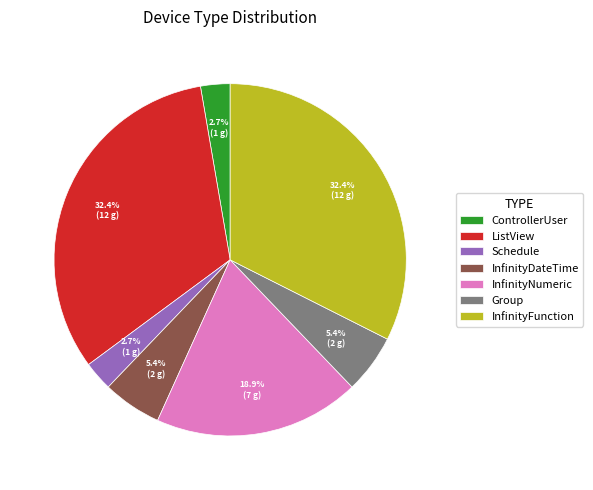

Between Group and InfinityFunction, which is larger?

InfinityFunction